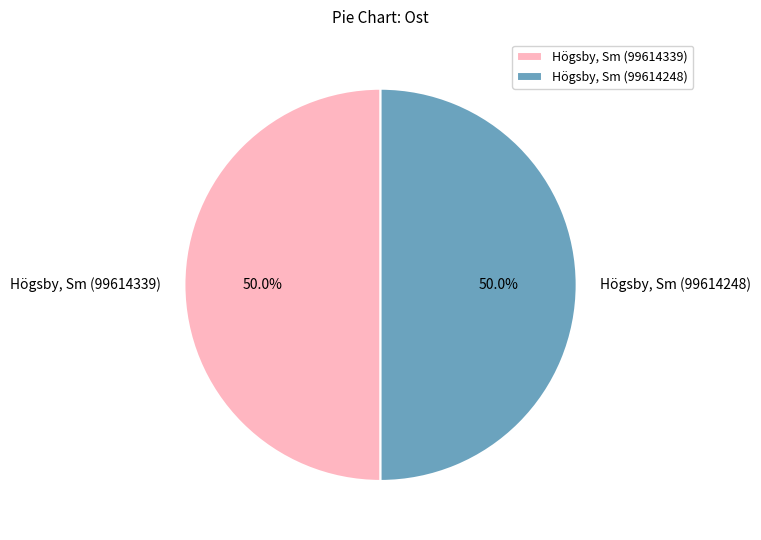

What percentage do Högsby, Sm (99614248) and Högsby, Sm (99614339) together represent?

100.0%